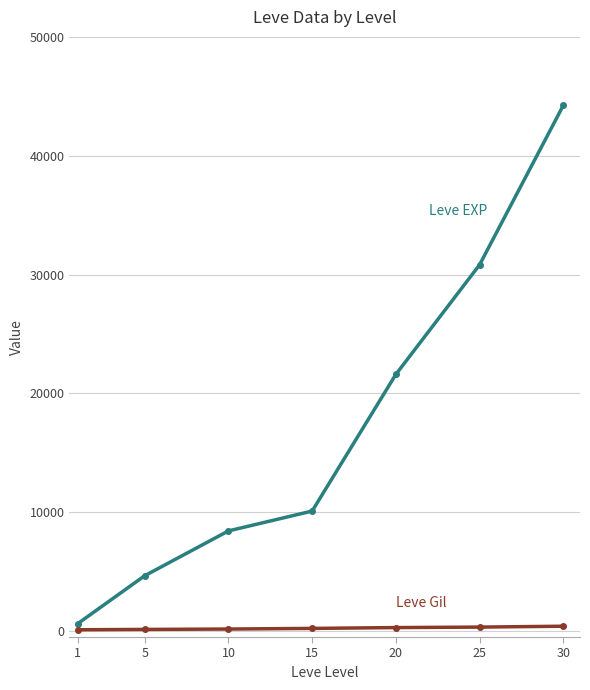

What is the greatest value displayed?

44230